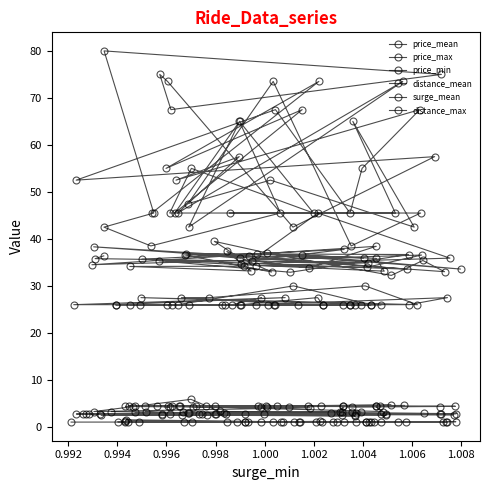

True or false: price_mean has a value of 39.5 at 20.

True